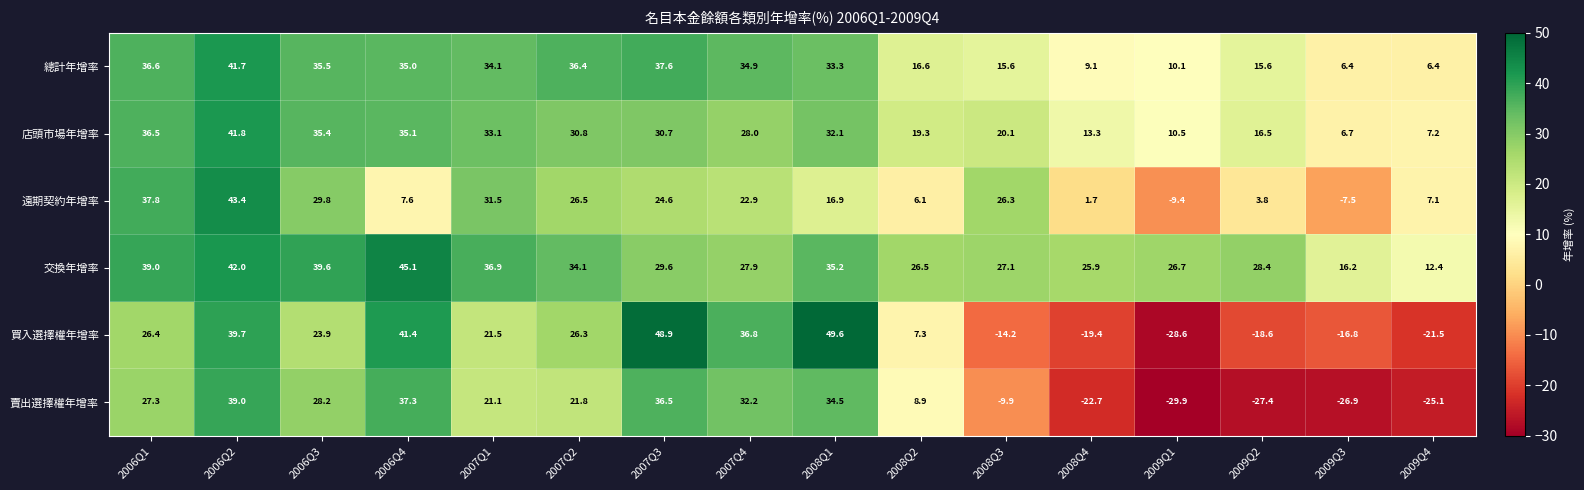

Rank the series at 2009Q4 from highest to lowest value.

交換年增率, 店頭市場年增率, 遠期契約年增率, 總計年增率, 買入選擇權年增率, 賣出選擇權年增率